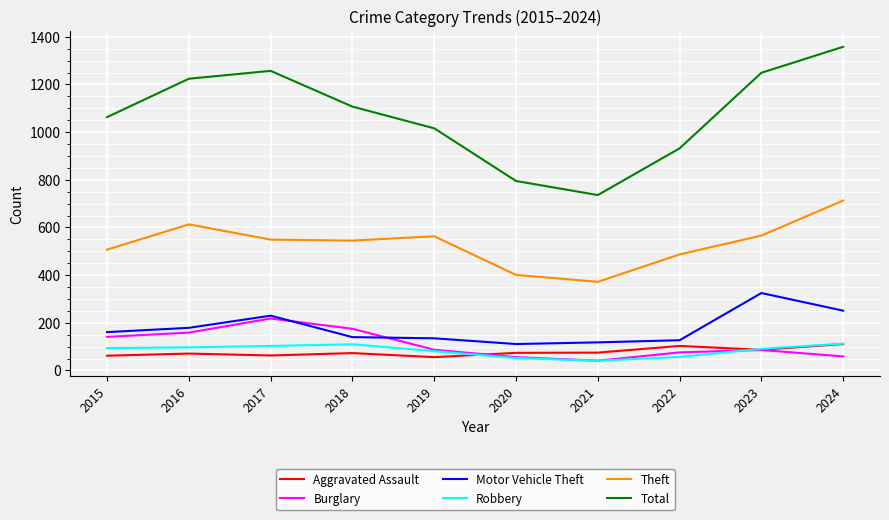

What is the spread (max minus min) of values at 2022?

875